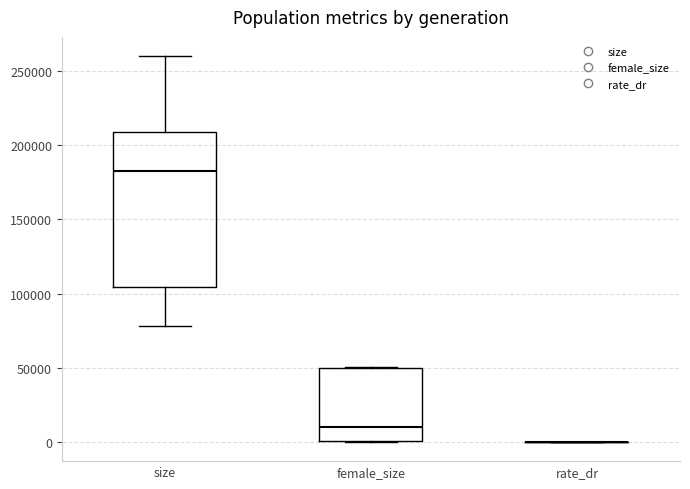

Reading left to right, read every box against the y-axis: the position of its median line, the range the box covers, and the ends of its whiskers. The values are not printed on the chart, so give them approximately, as read against the axis.

size: median 185000, box 105000 to 210000, whiskers 80000 to 260000
female_size: median 10000, box 0 to 50000, whiskers 0 to 50000
rate_dr: box collapsed to a line at 0, whiskers 0 to 0